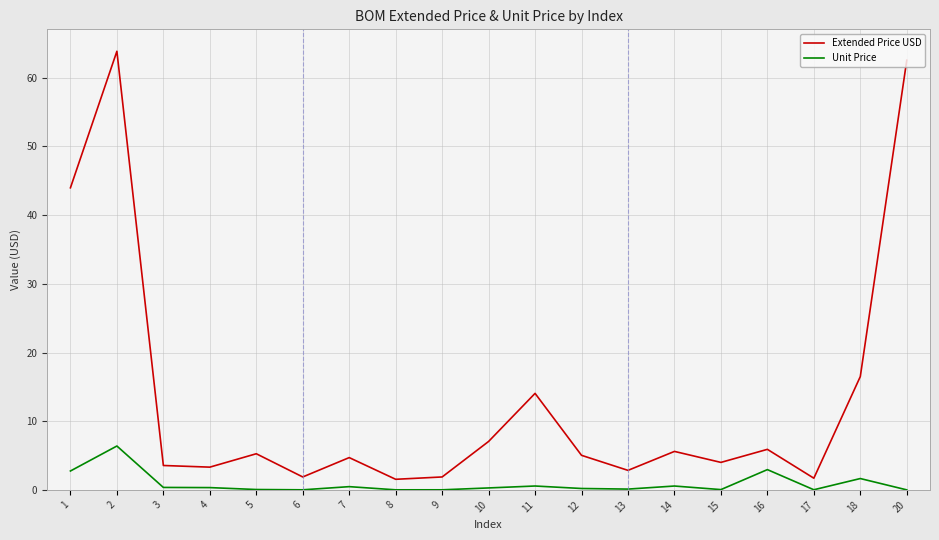

What is the approximate value of Extended Price USD at 9?

1.9